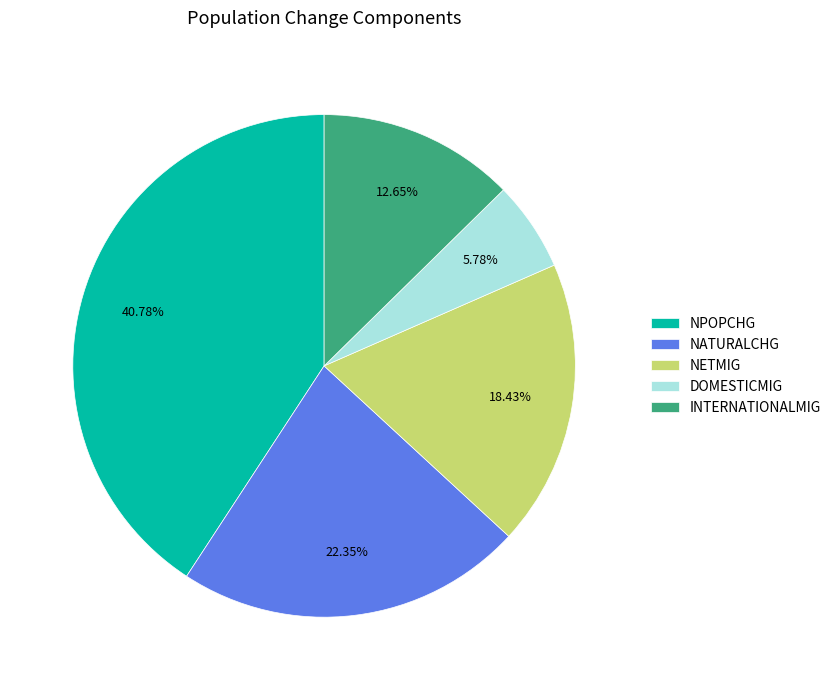

Count the number of slices in the pie.

5